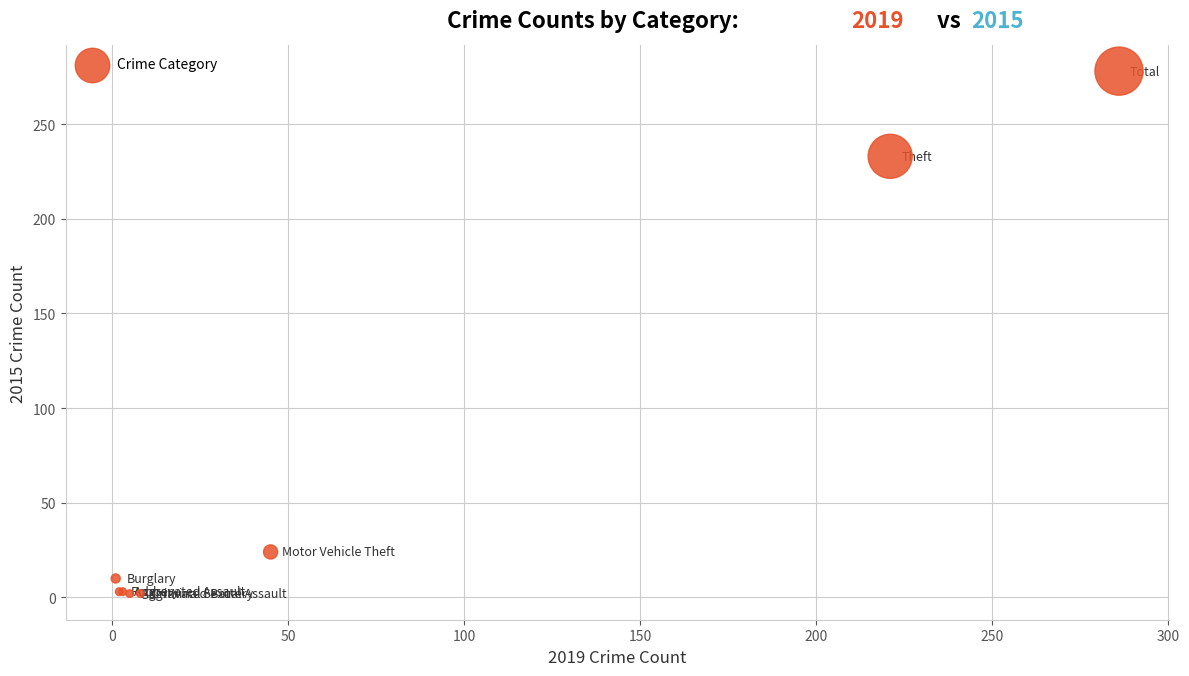

What Y value in the scatter plot is closest to 140?

233